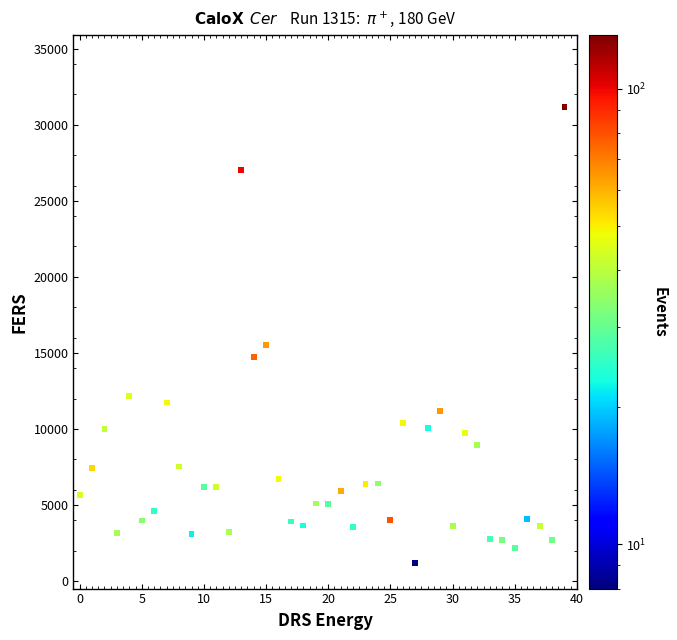

What Y value in the scatter plot is closest to 16188?

15499